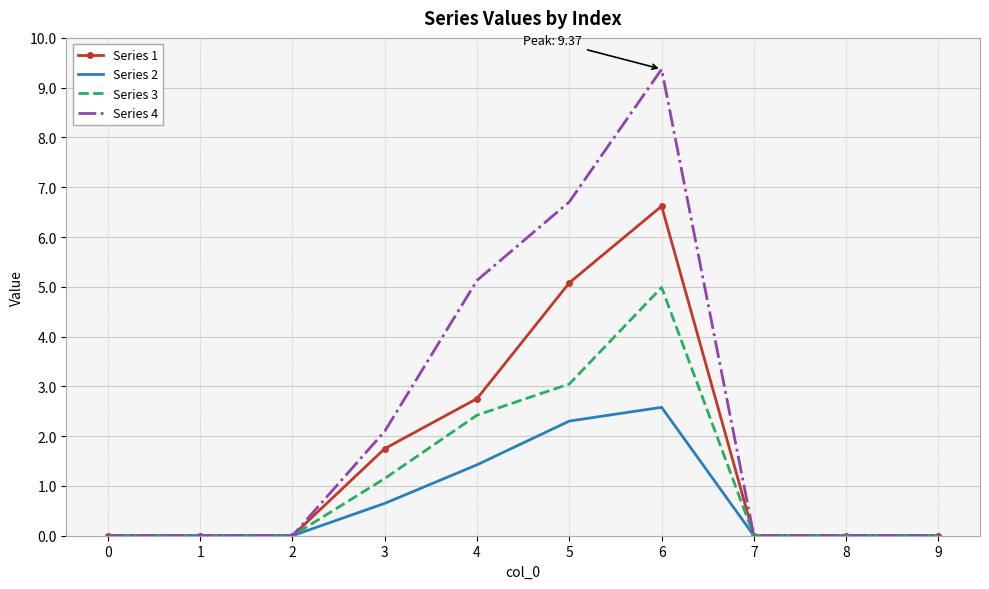

What is the greatest value displayed?

9.4